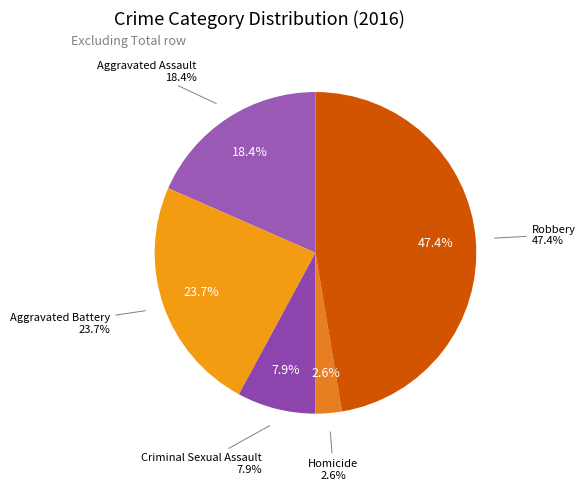

Between Aggravated Battery and Homicide, which is larger?

Aggravated Battery